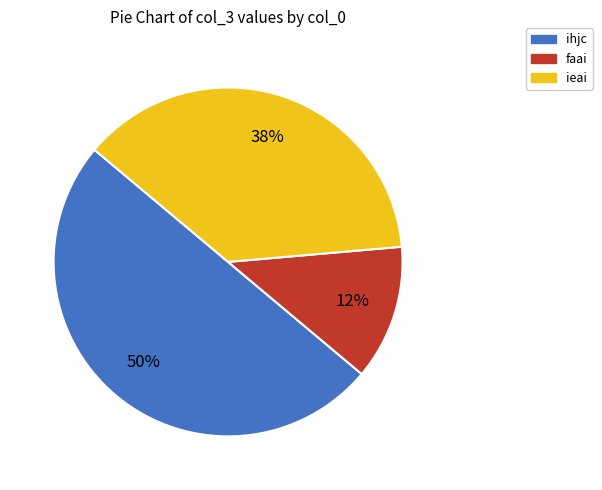

How many slices are in this pie chart?

3